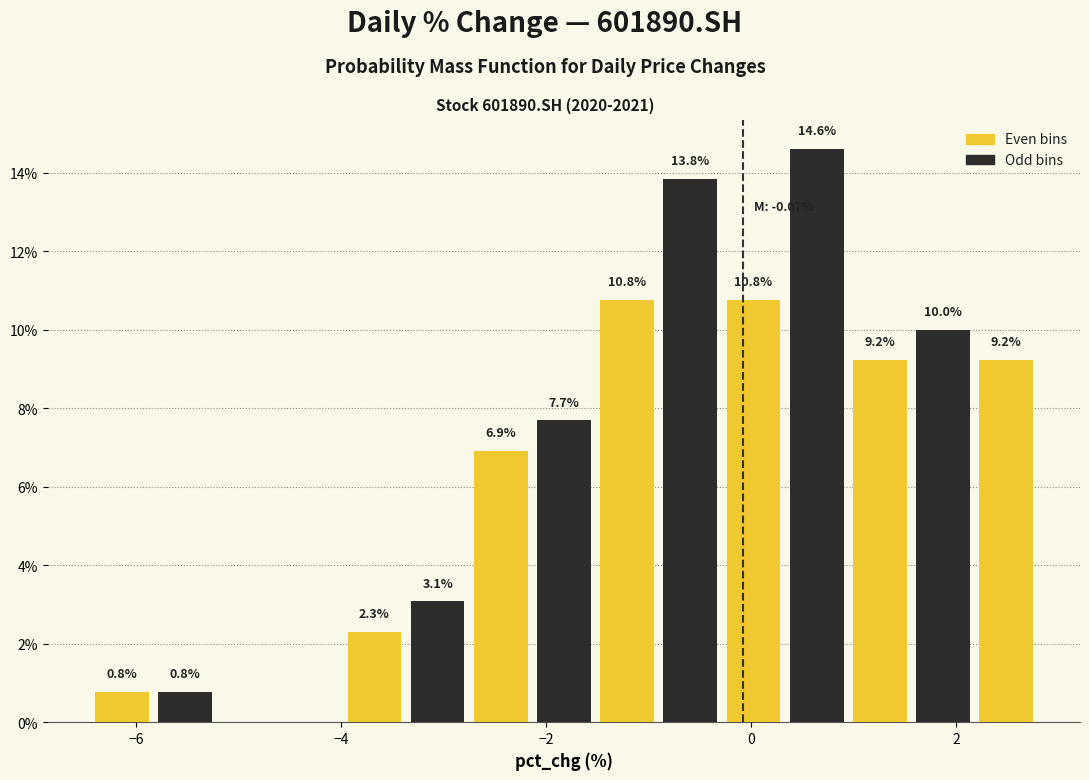

Around what value on the x-axis is the tallest bar? Give the approximate position of its centre, as read against the axis.

0.6